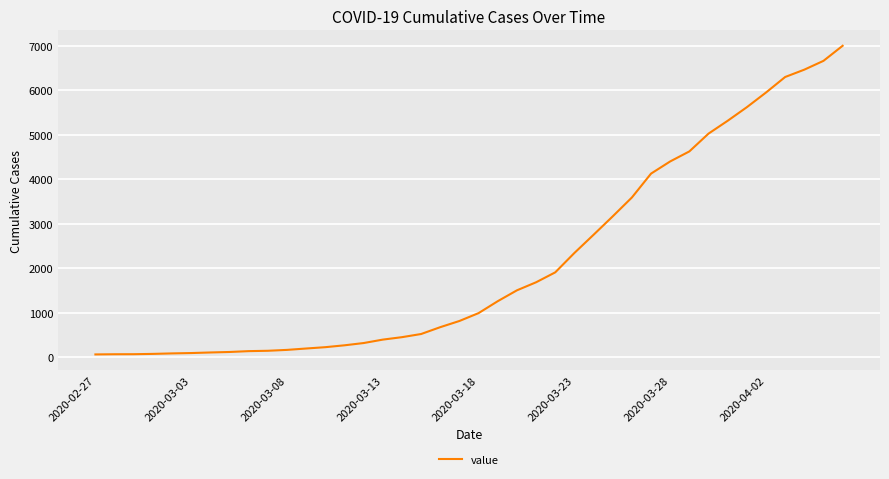

Does the chart have visible grid lines?

Yes